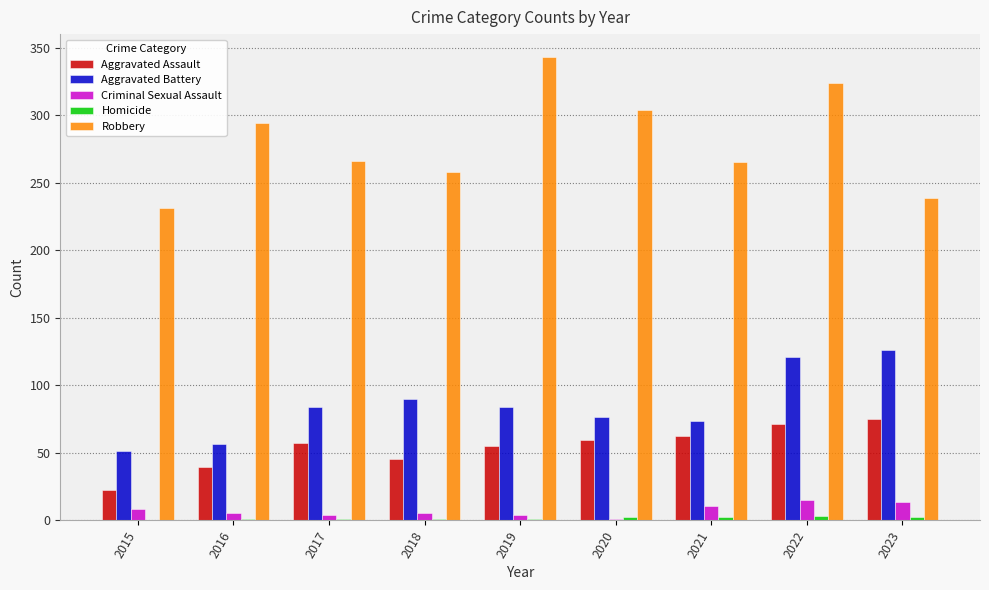

Is the value of Aggravated Battery at 2018 greater than the value of Criminal Sexual Assault at 2019?

Yes